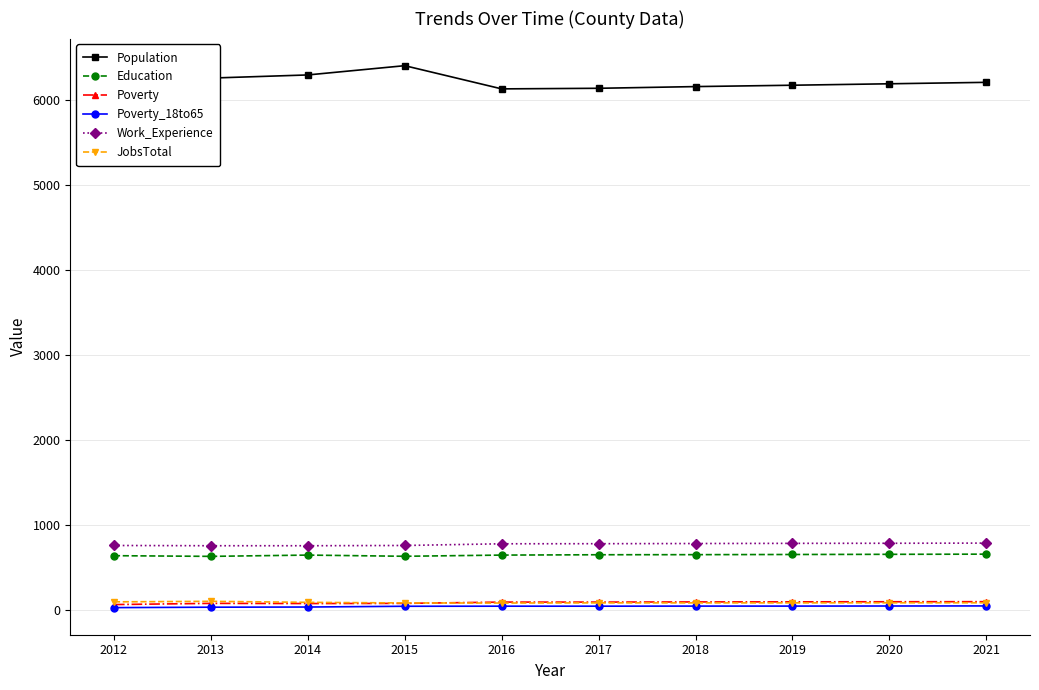

The value of Population at 2015 is 6404. True or false?

True